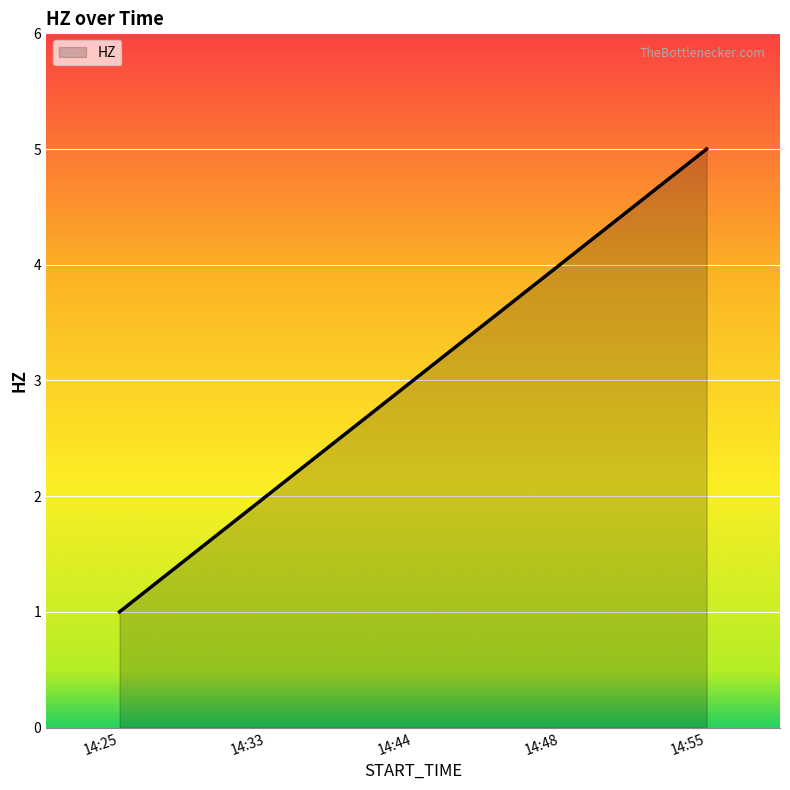

What is the approximate value at 14:55?

5